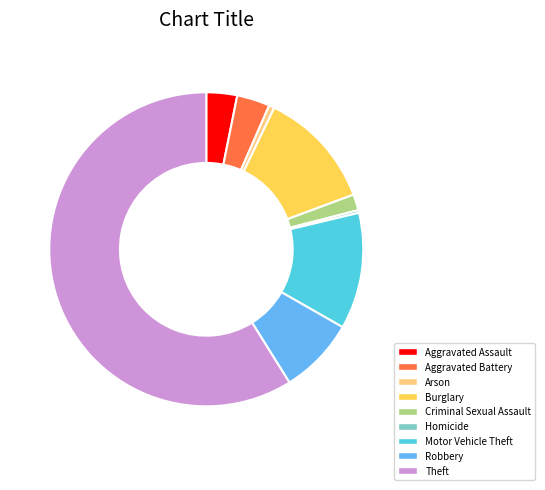

What is the majority slice?

Theft